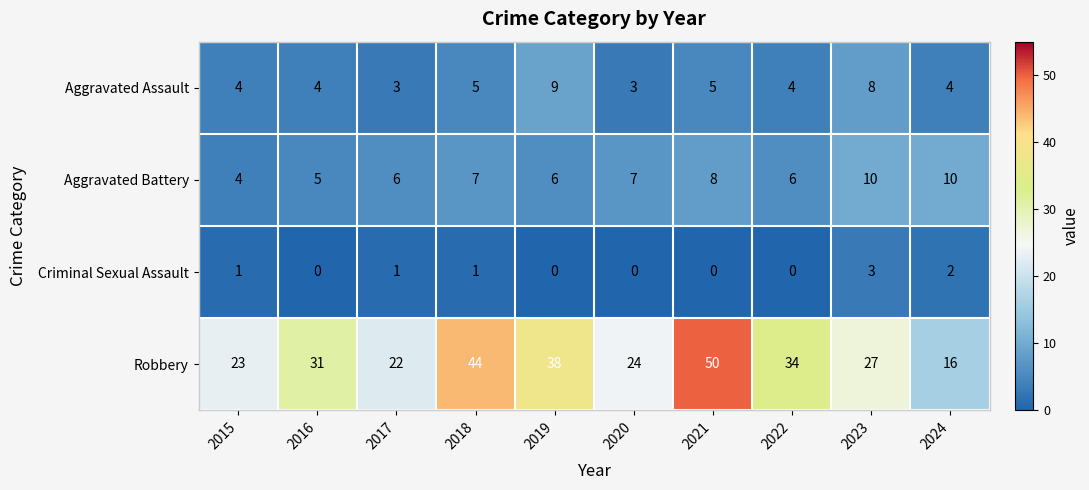

What value does the Robbery series have at 2023, to the nearest 5?

25